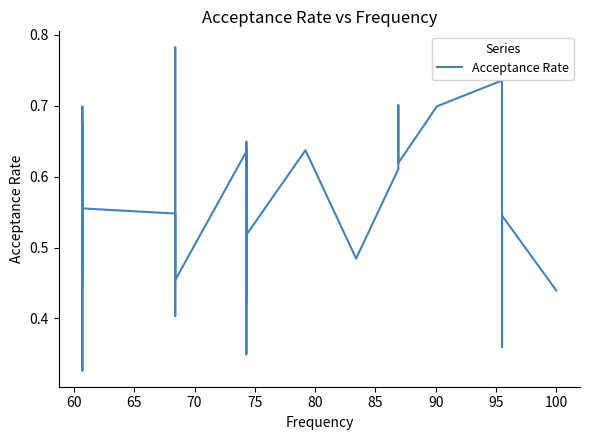

How many interior local peaks (higher than both neighbors) does the data have?

14